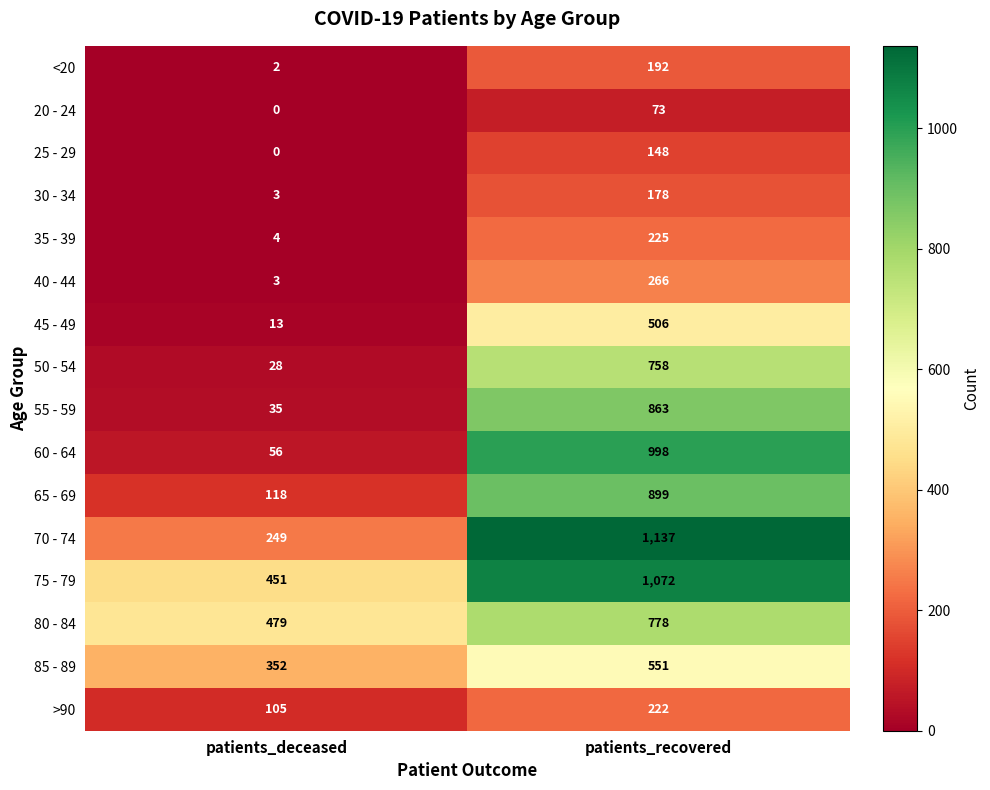

At which label is 45 - 49 closest to 259?

patients_deceased